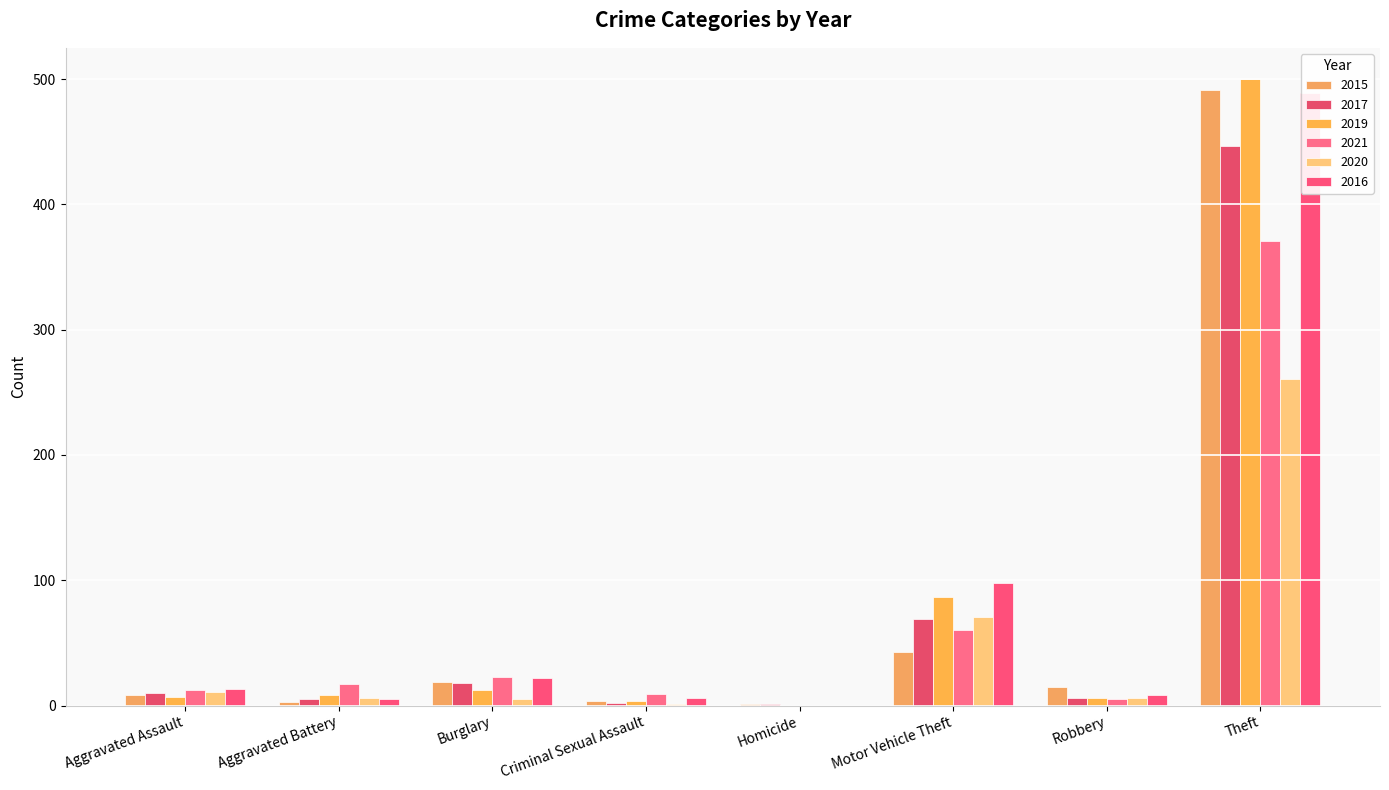

Which series has the largest total across all categories?

2016